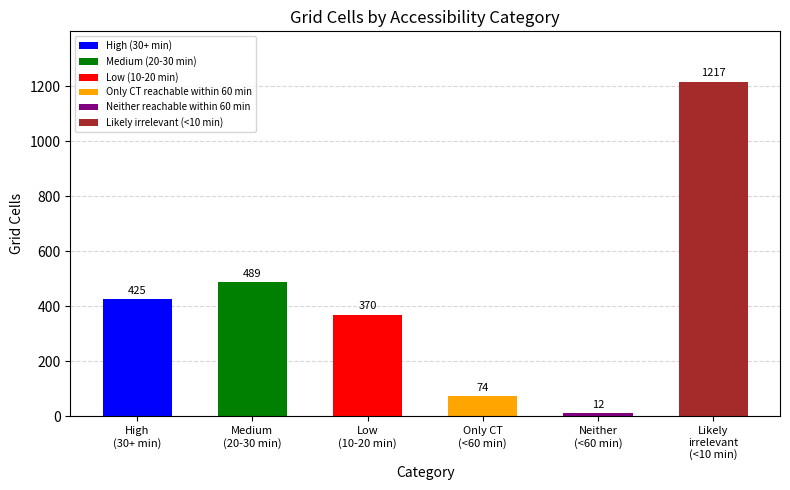

The chart shows a value of 370 at Low
(10-20 min). True or false?

True